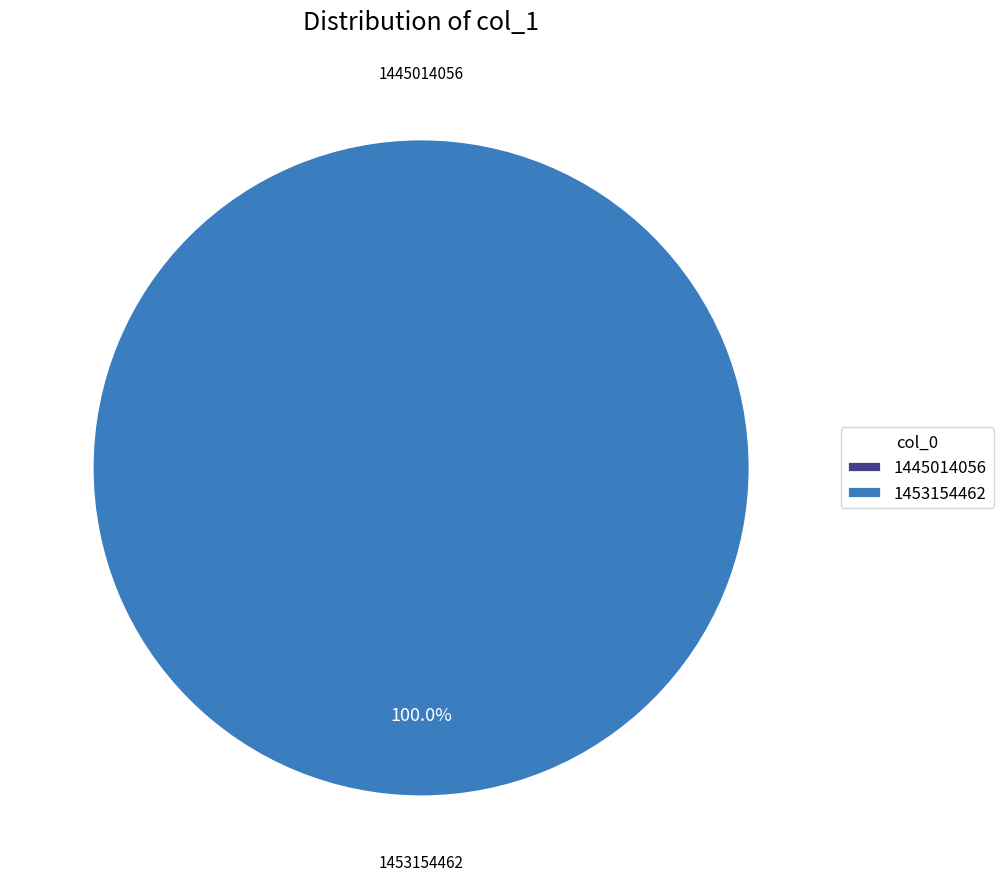

How many segments does this pie chart have?

2